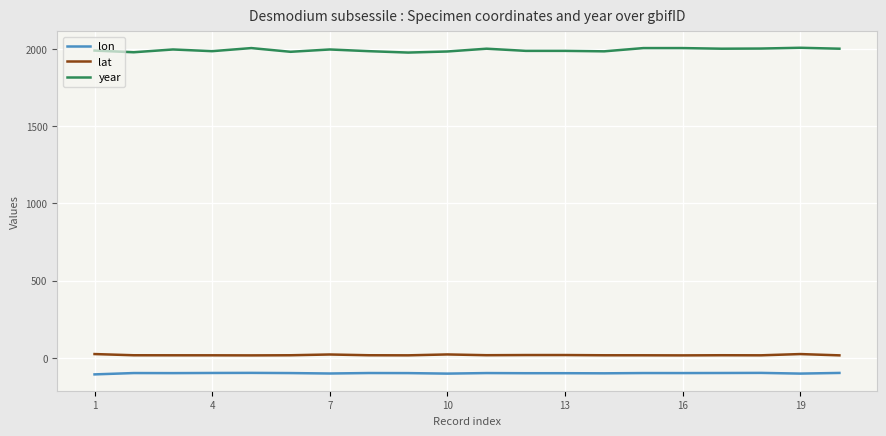

True or false: lon and lat intersect in this chart.

False